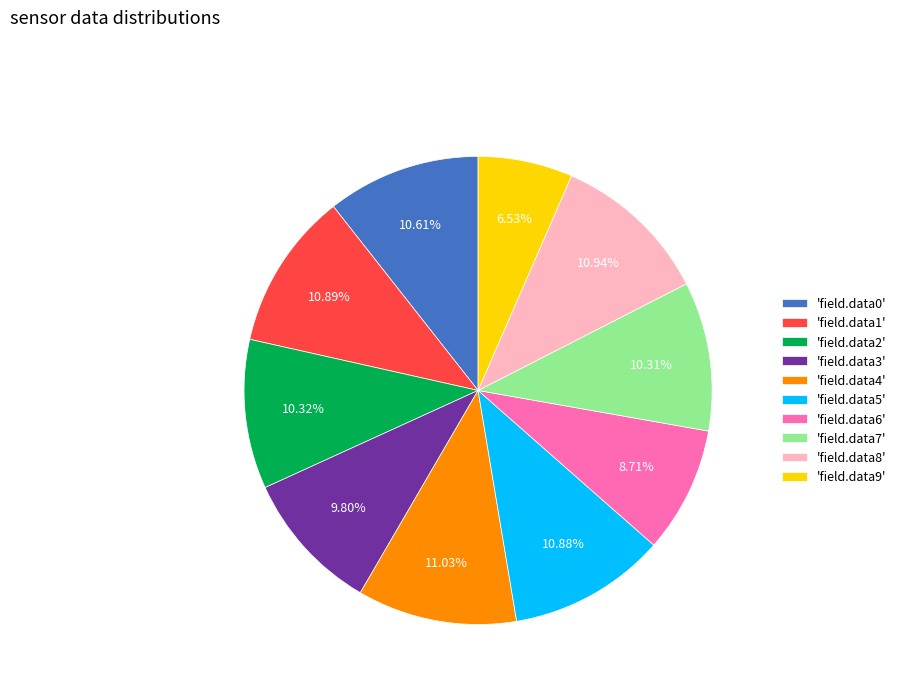

What is the ratio of the value at 'field.data3' to the value at 'field.data7'?

1.0